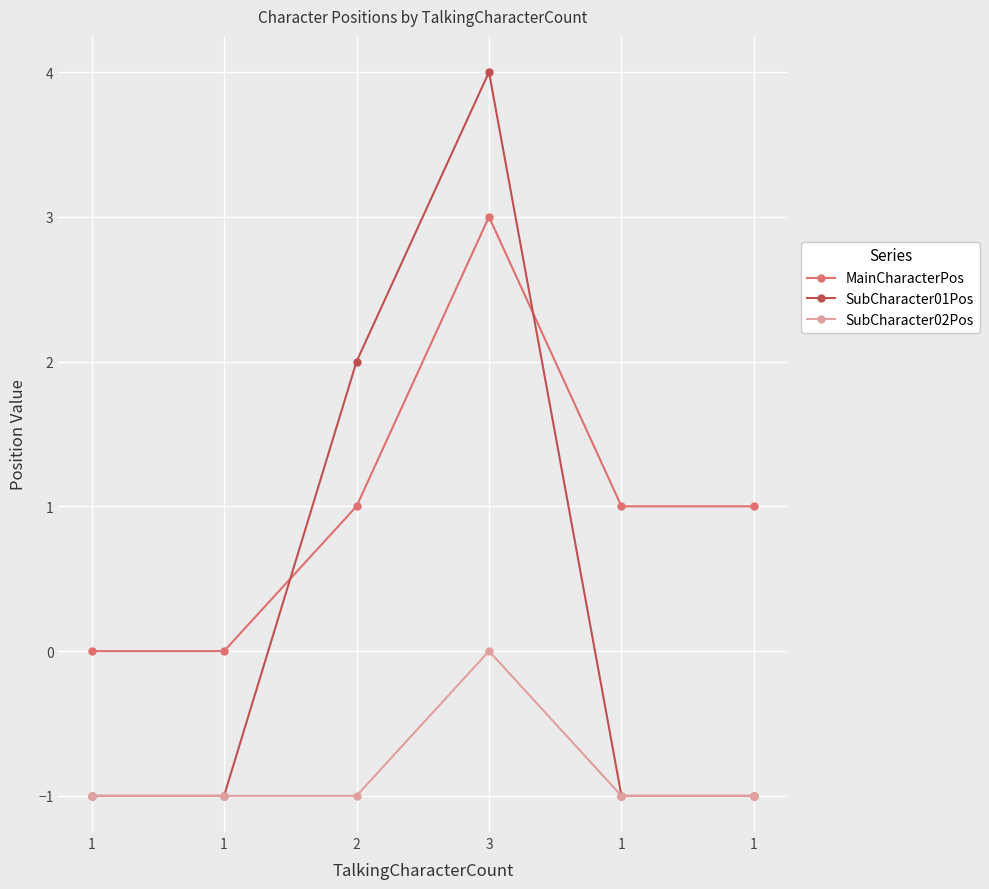

How many lines are shown in the chart?

3